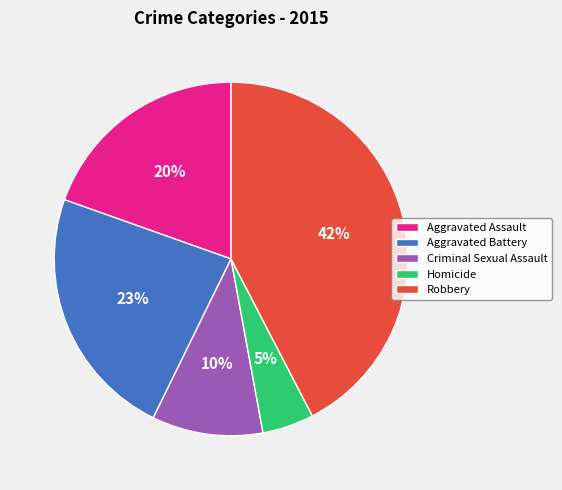

Rank the categories by value from highest to lowest.

Robbery, Aggravated Battery, Aggravated Assault, Criminal Sexual Assault, Homicide